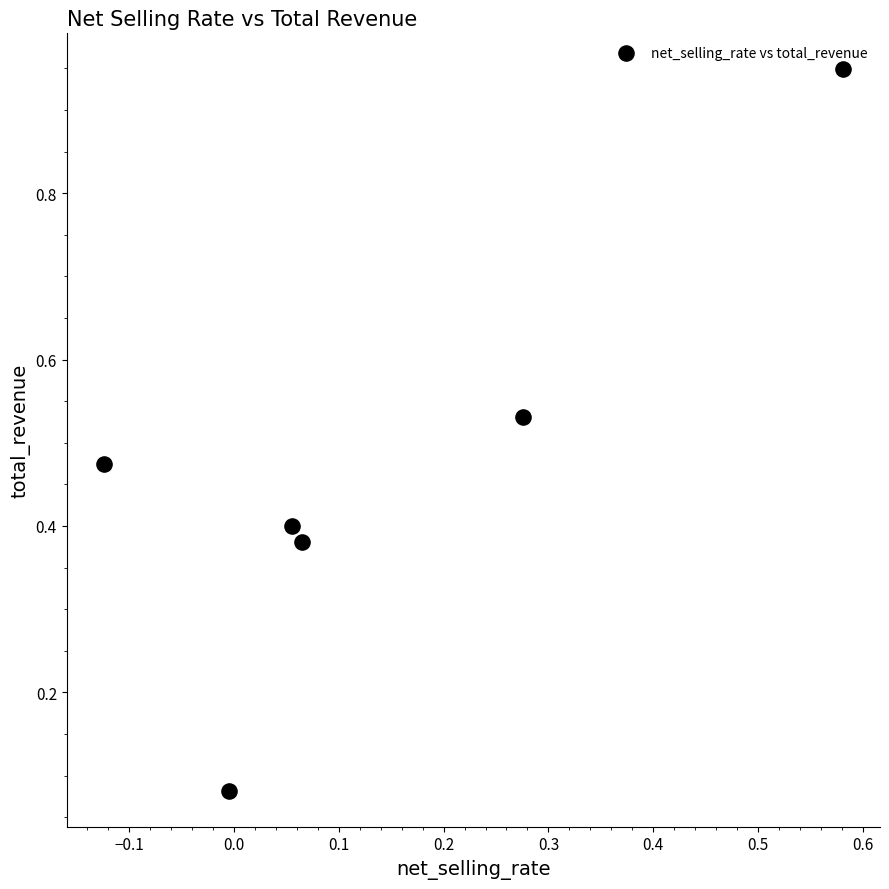

What is the range of X values (max minus min)?

0.7